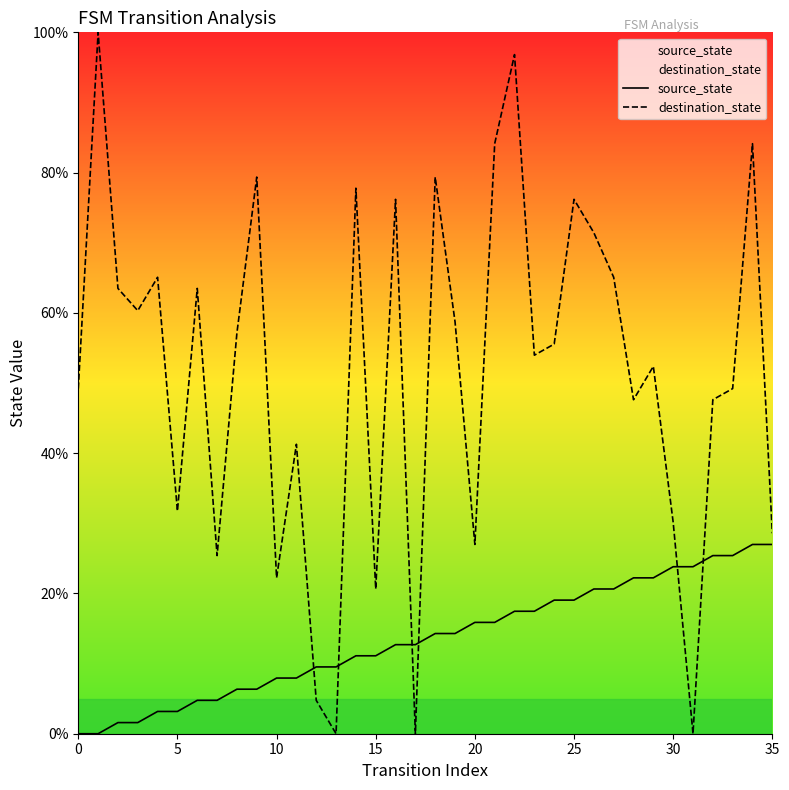

What is the difference between the highest and lowest values at 0?

49.2